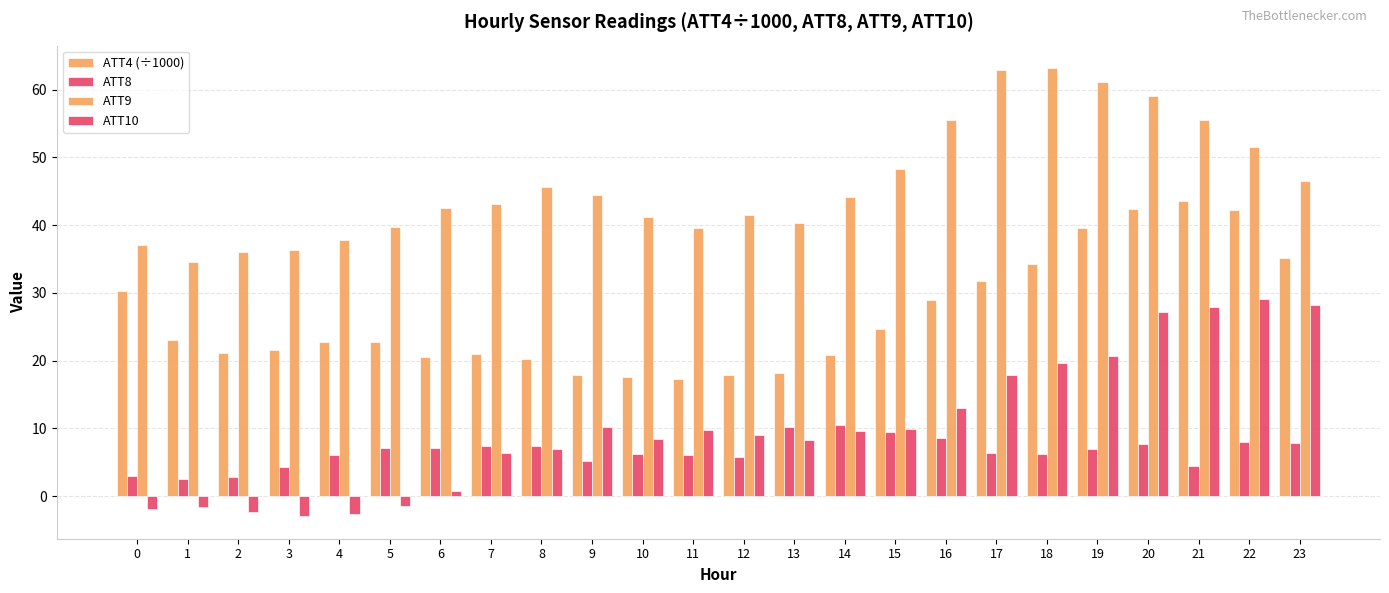

Are the bars horizontal?

No